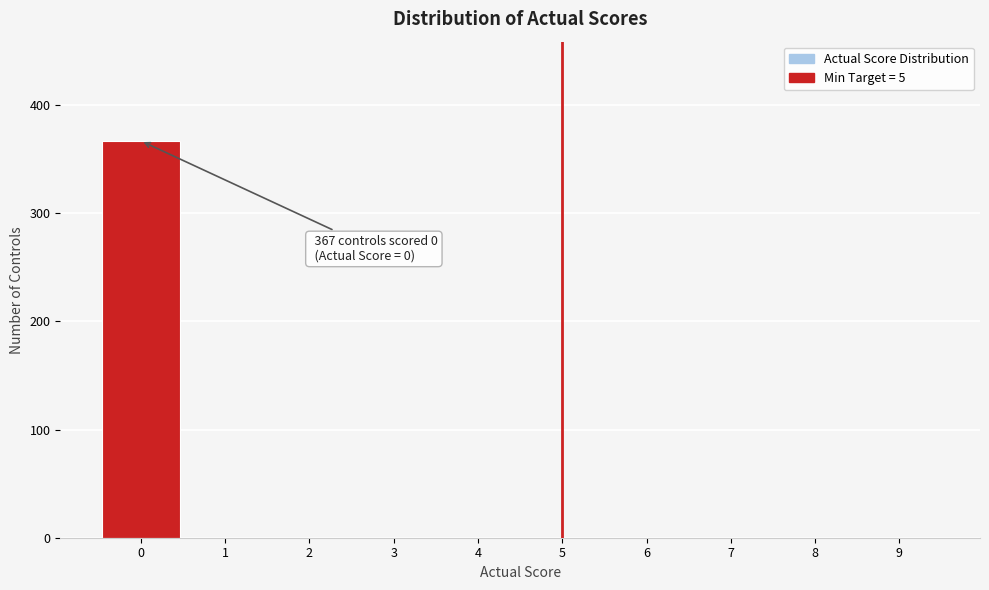

Reading left to right, list all the values displayed in this chart.

0=367	1=0	2=0	3=0	4=0	5=0	6=0	7=0	8=0	9=0